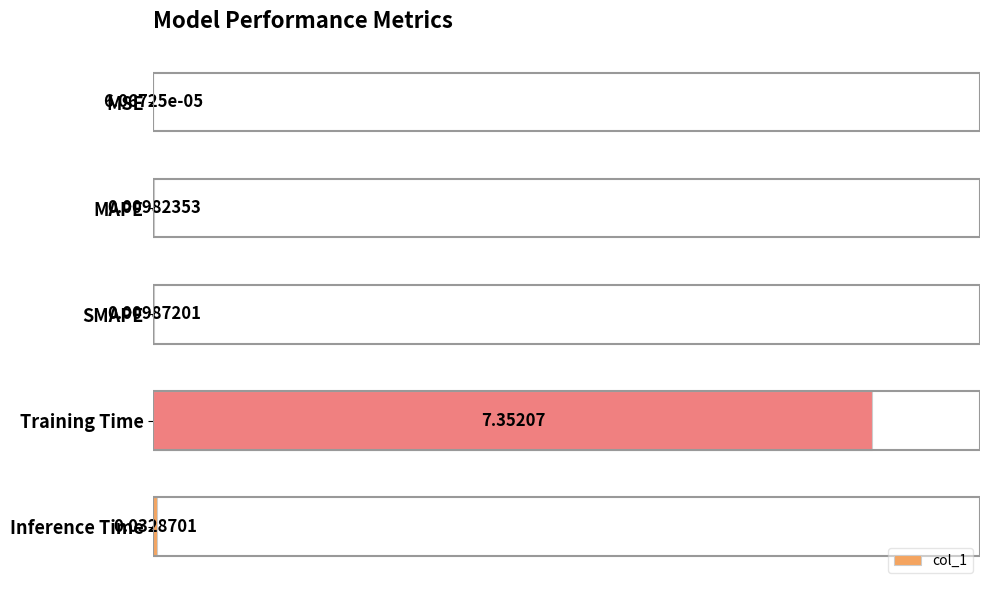

At which label is the value closest to 3?

Inference Time